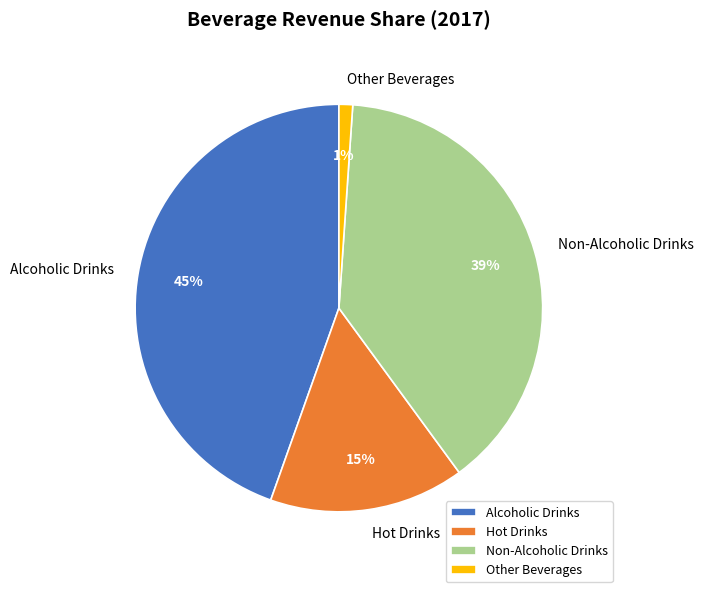

To the nearest percent, what is the average slice percentage?

25%